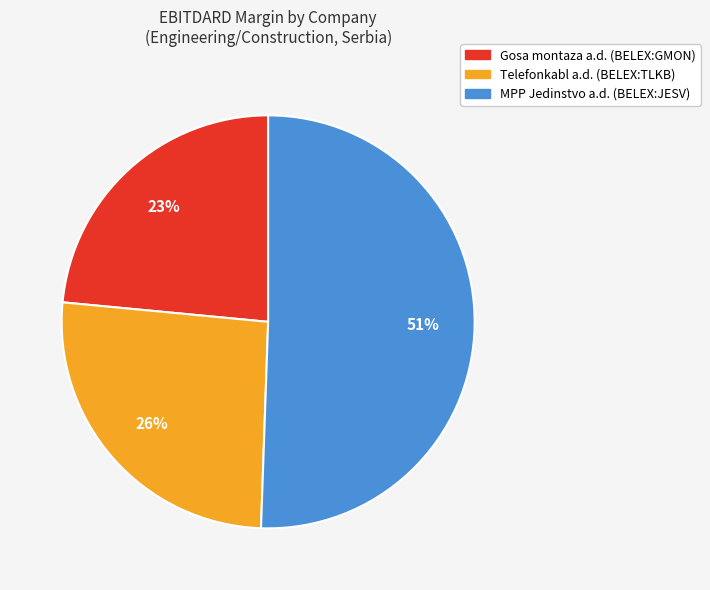

What is the largest slice in the pie chart?

MPP Jedinstvo a.d. (BELEX:JESV)